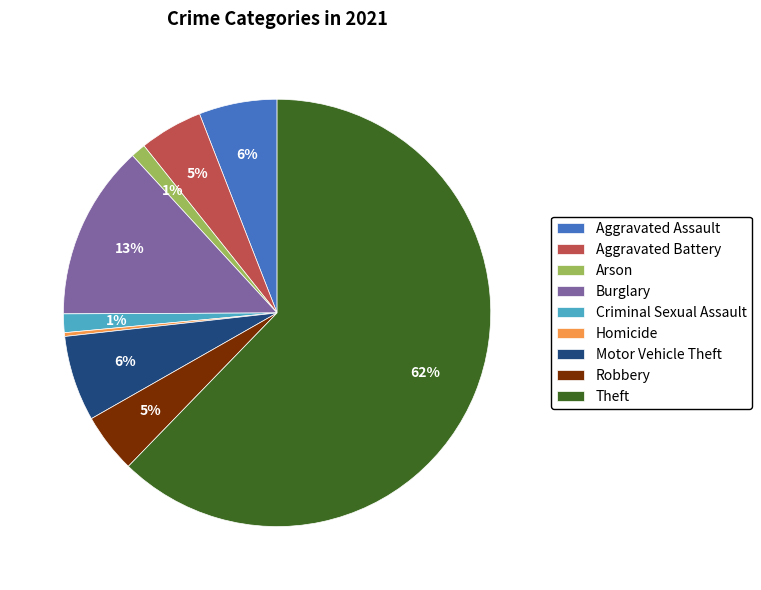

To the nearest percent, what is the combined percentage of Aggravated Battery and Homicide?

5%